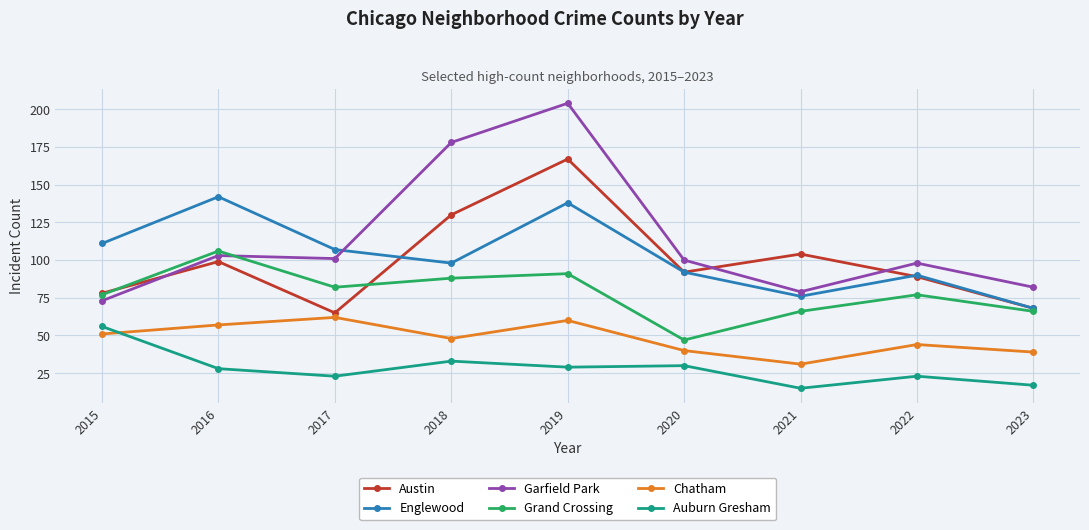

The Chatham series shows 57 at 2016. True or false?

True